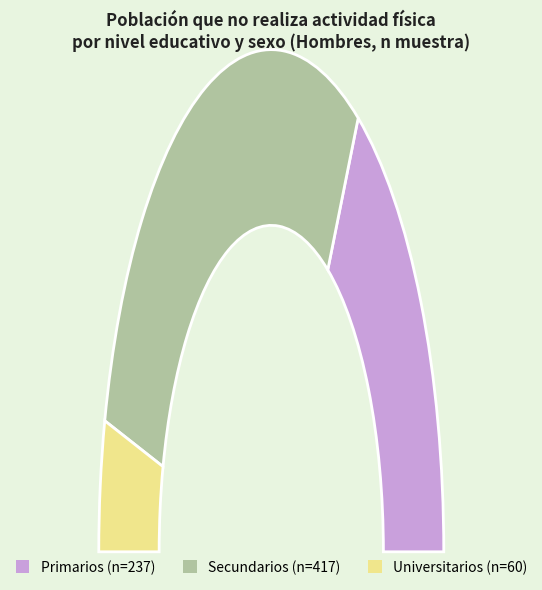

Which slice is the largest?

Secundarios No